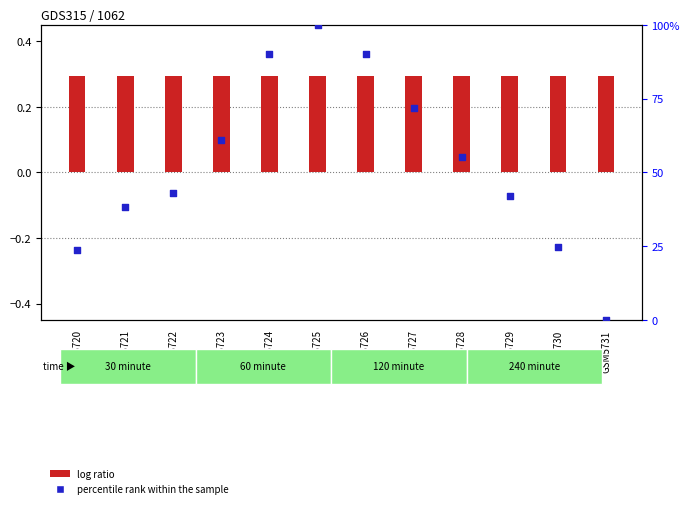

Which series reaches the maximum Y coordinate?

percentile rank within the sample